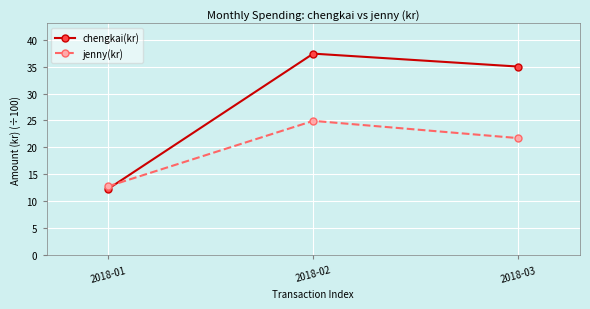

What is the difference between the highest and lowest values at 2018-02?

12.5